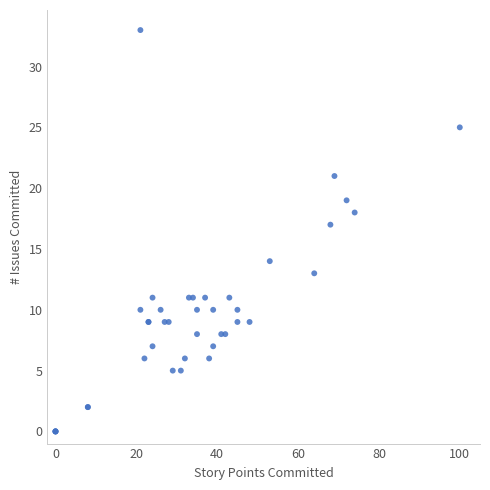

What Y value in the scatter plot is closest to 16?

17